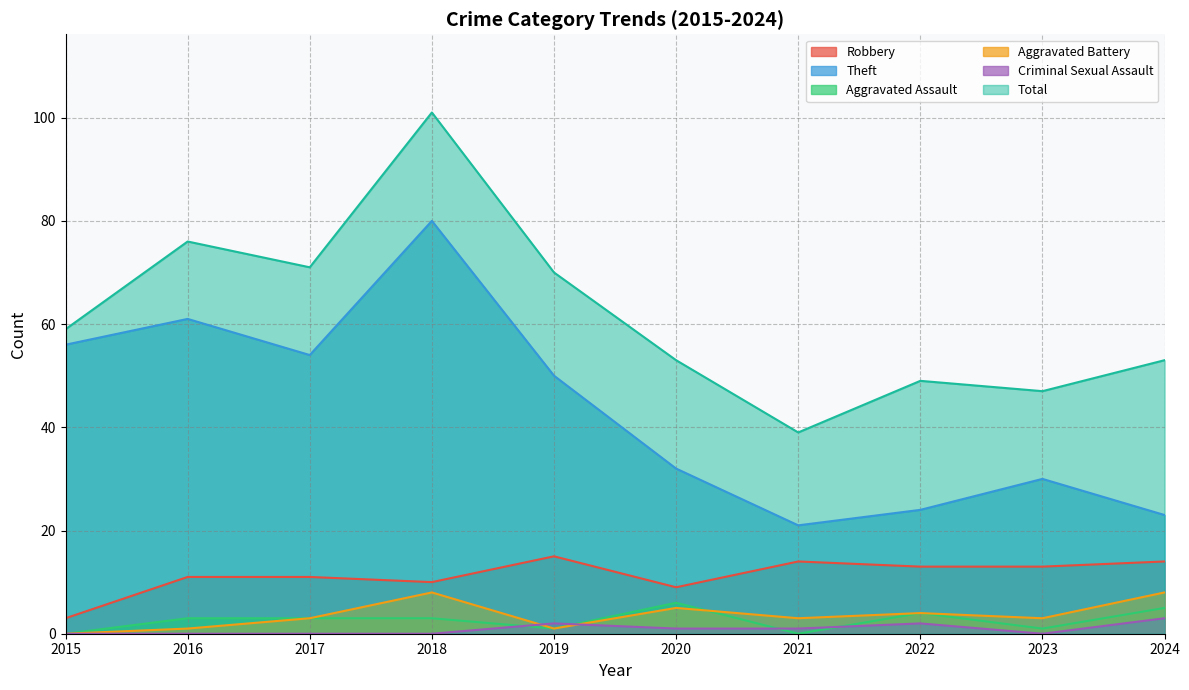

The Theft series shows 24 at 2022. True or false?

True